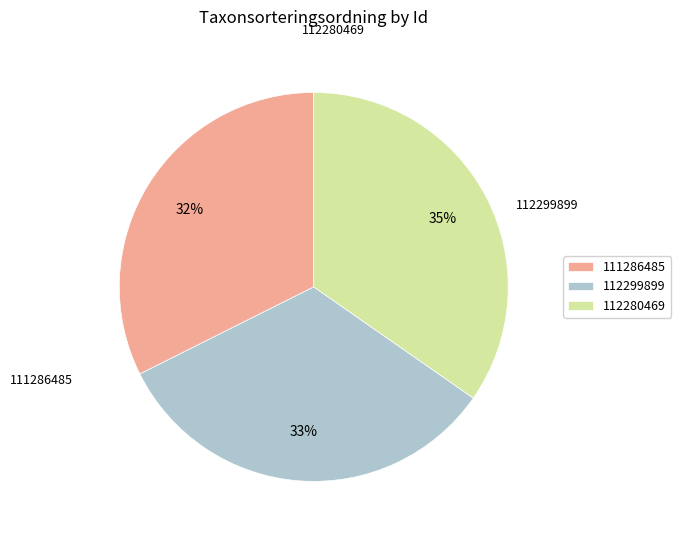

Approximately how many times larger is the value at 112299899 compared to 112280469?

0.9